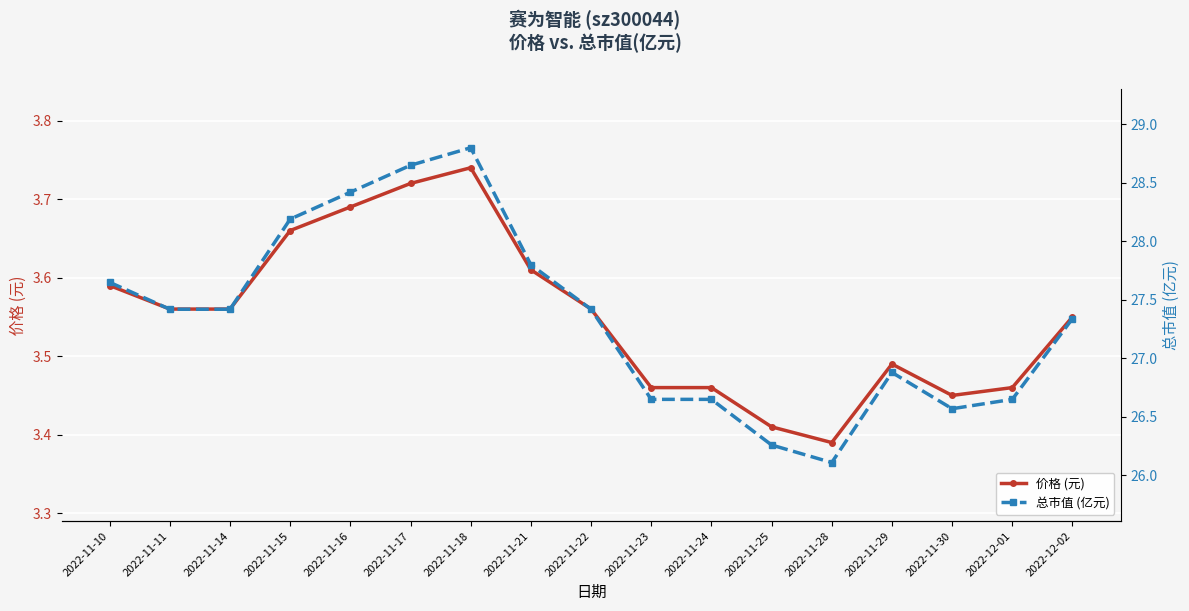

Count the number of data series in this chart.

2